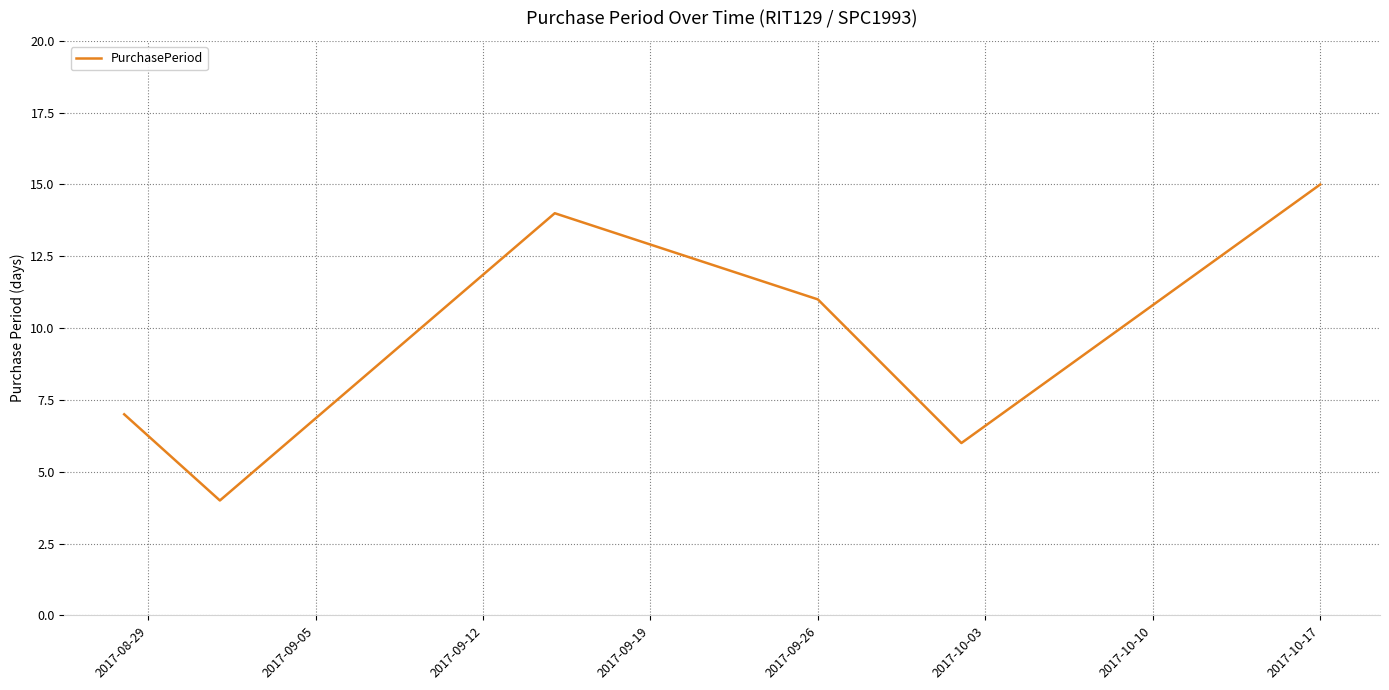

What is the smallest value displayed?

4